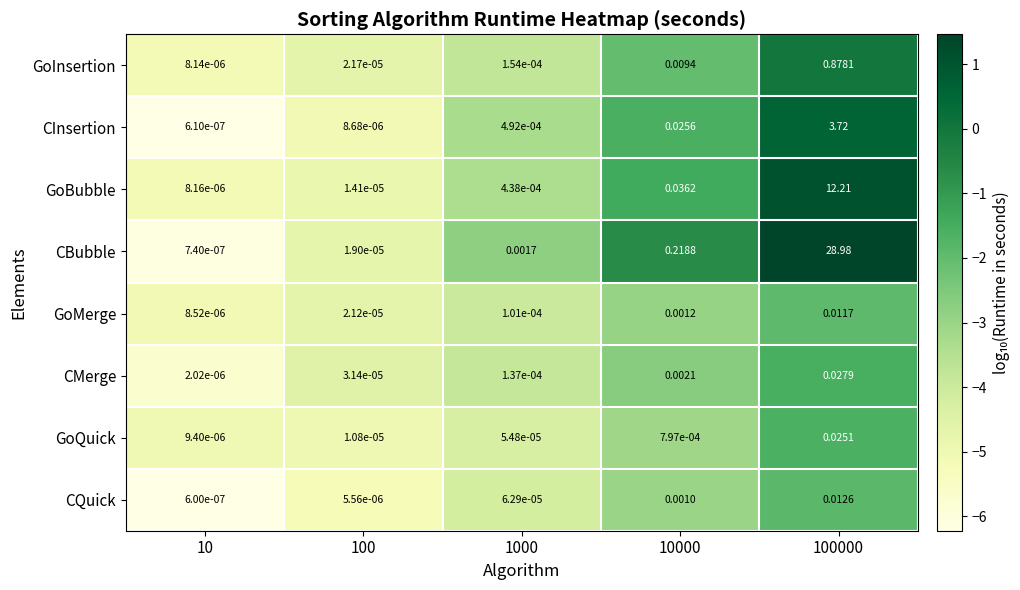

How many data points does each series have?

5